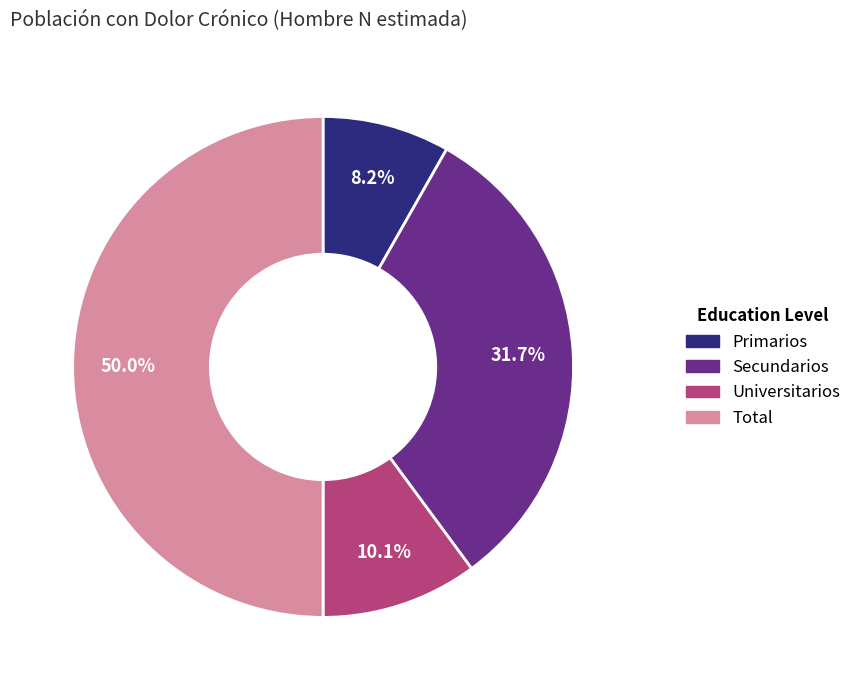

To the nearest percent, what portion does Secundarios represent?

32%